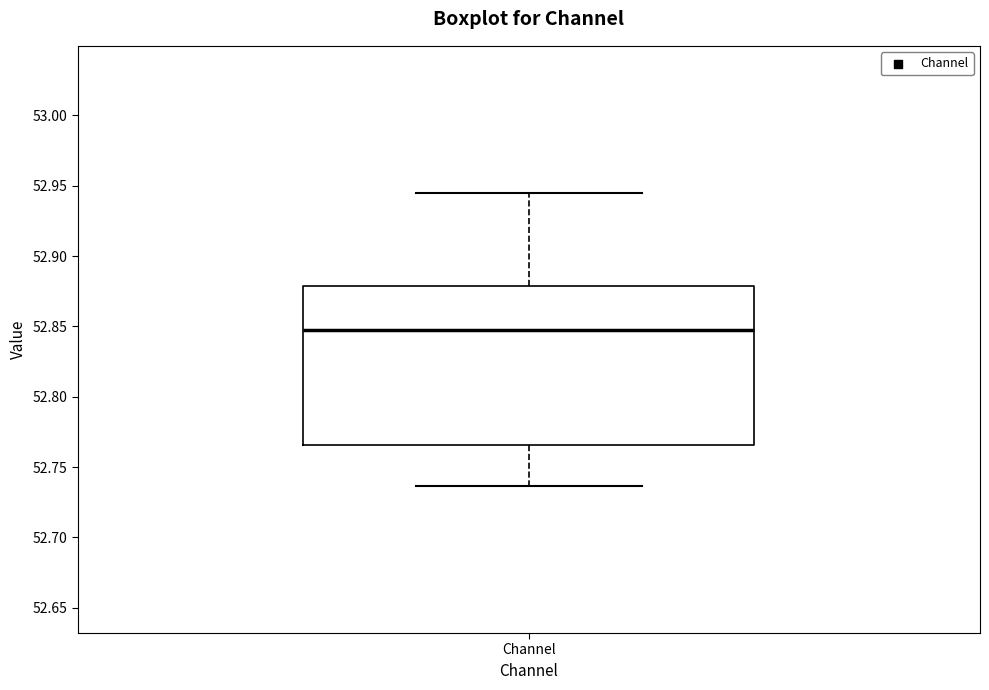

Transcribe this box plot: give where the median line is, the range the box spans, and where the two whiskers end, as read against the y-axis. The values are not printed on the chart, so give them approximately, as read against the axis.

median 52.850, box 52.765 to 52.880, whiskers 52.735 to 52.945